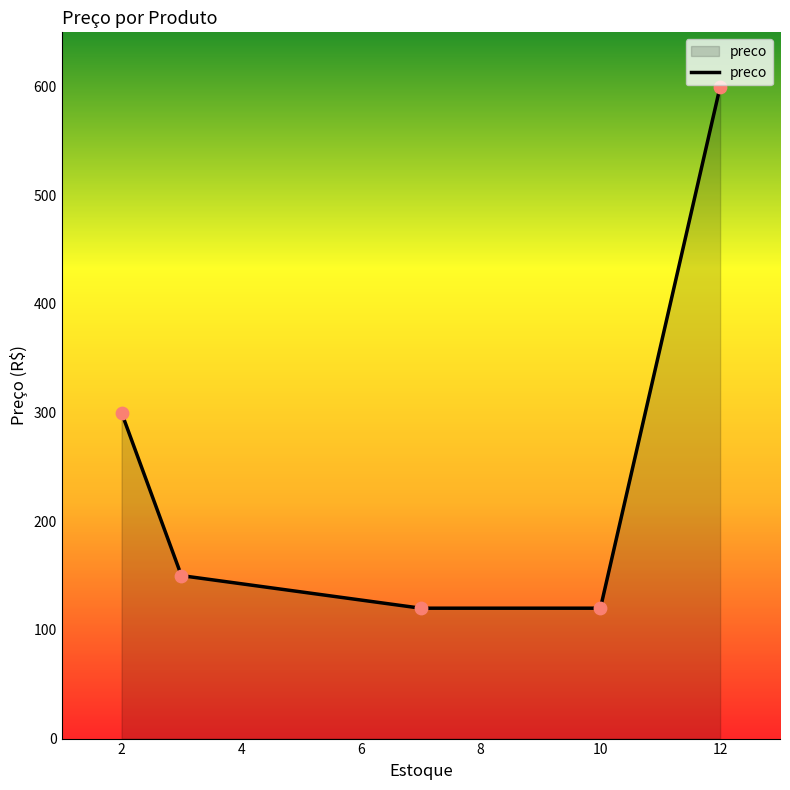

What is the minimum value shown in the chart?

120